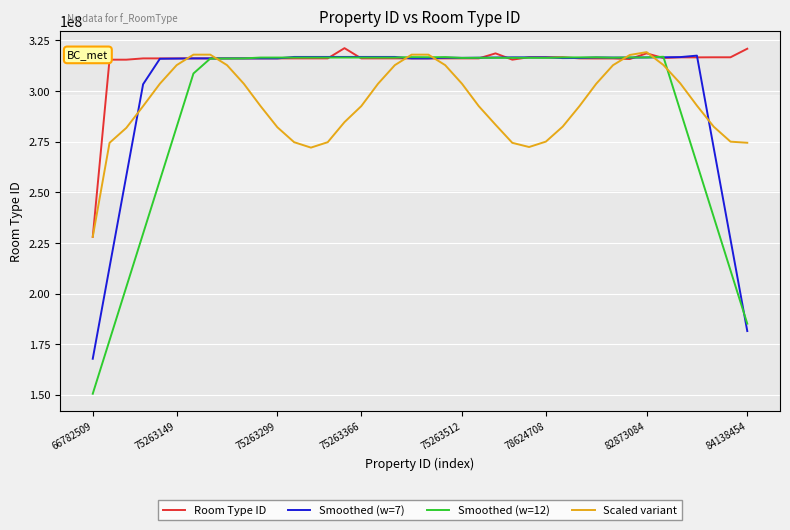

Which series has the largest total across all categories?

Room Type ID